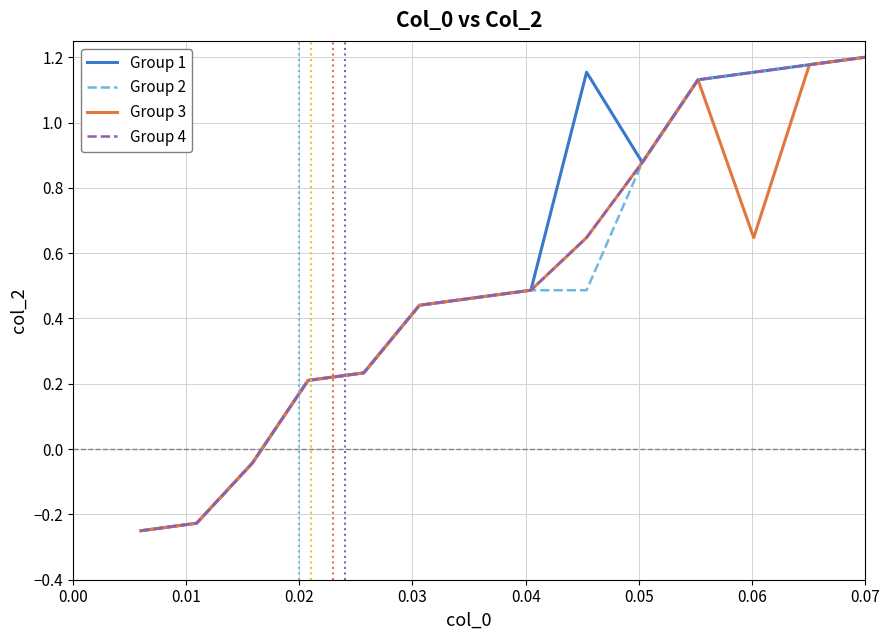

Which series has the largest total across all categories?

Group 1